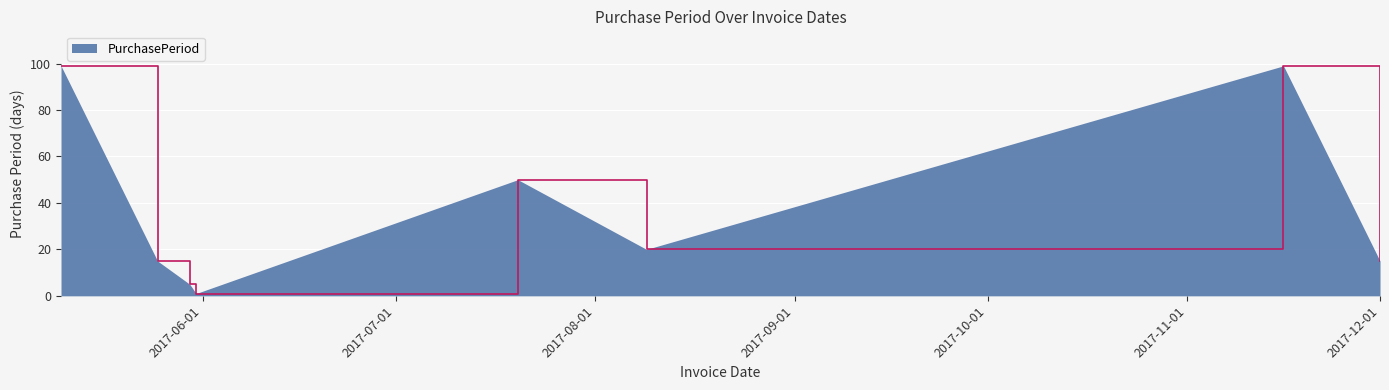

True or false: the data has more than 0 interior local peaks.

True